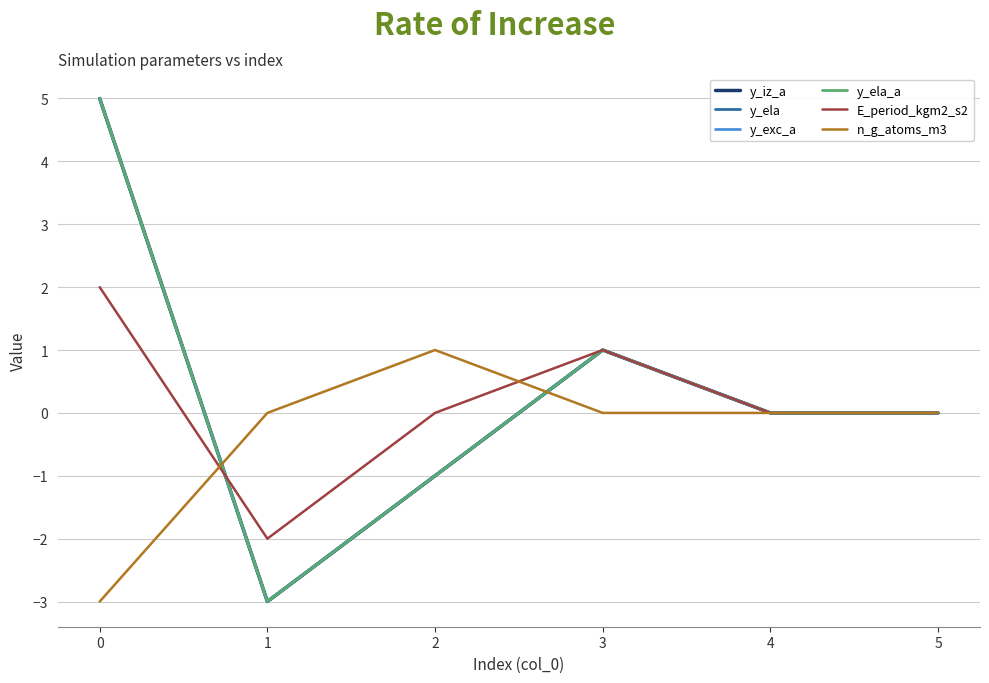

What is the difference between the maximum and minimum values in the y_ela series?

8